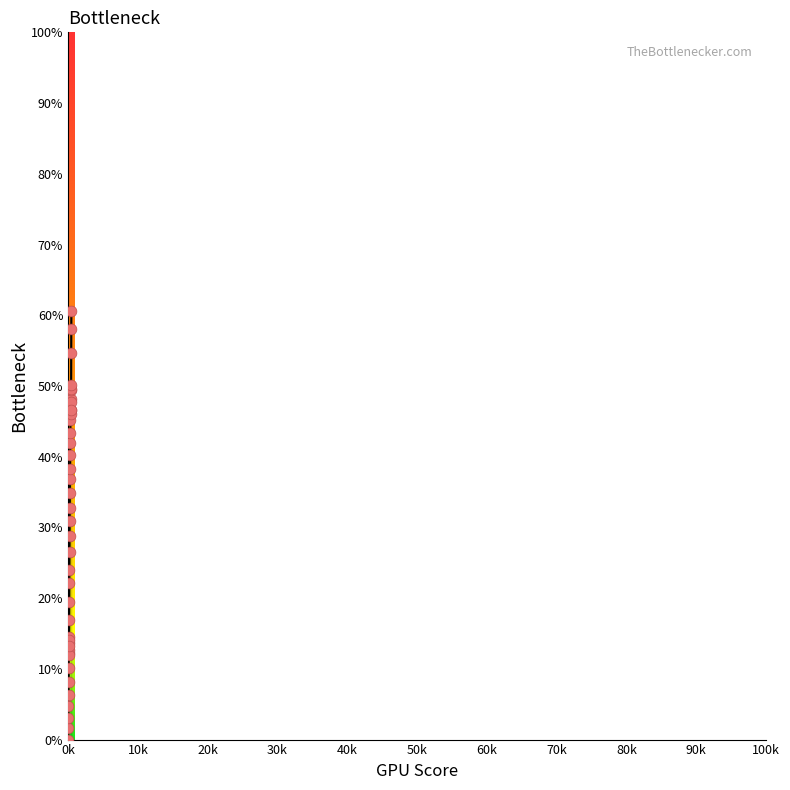

What is the greatest value displayed?

60.6